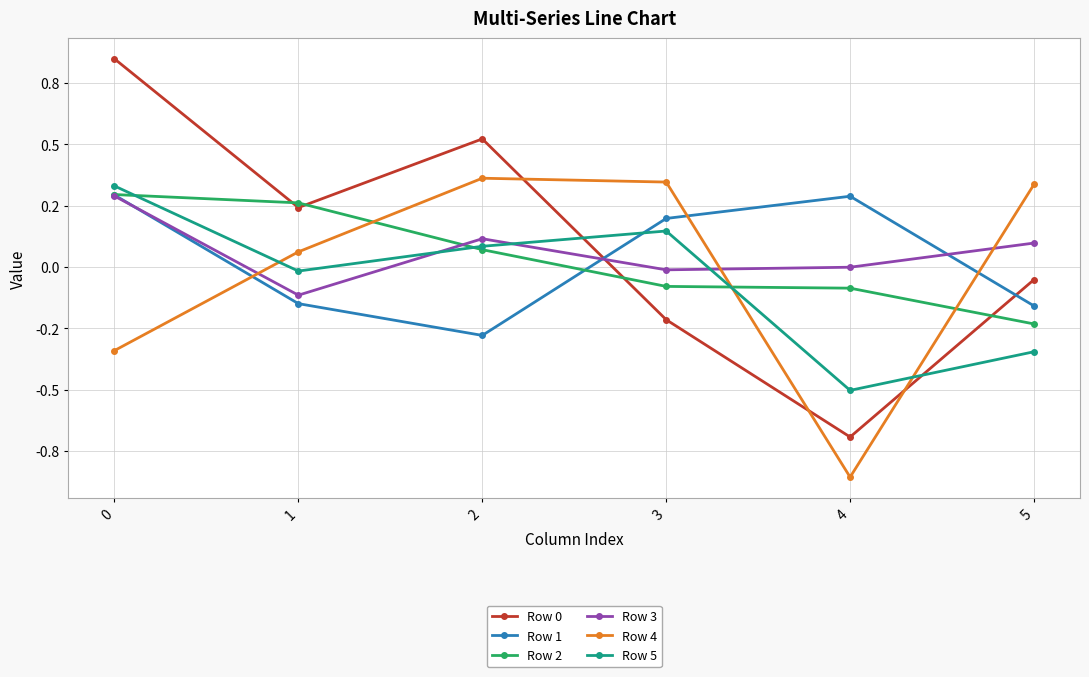

Where do Row 1 and Row 5 first cross each other?

2 and 3